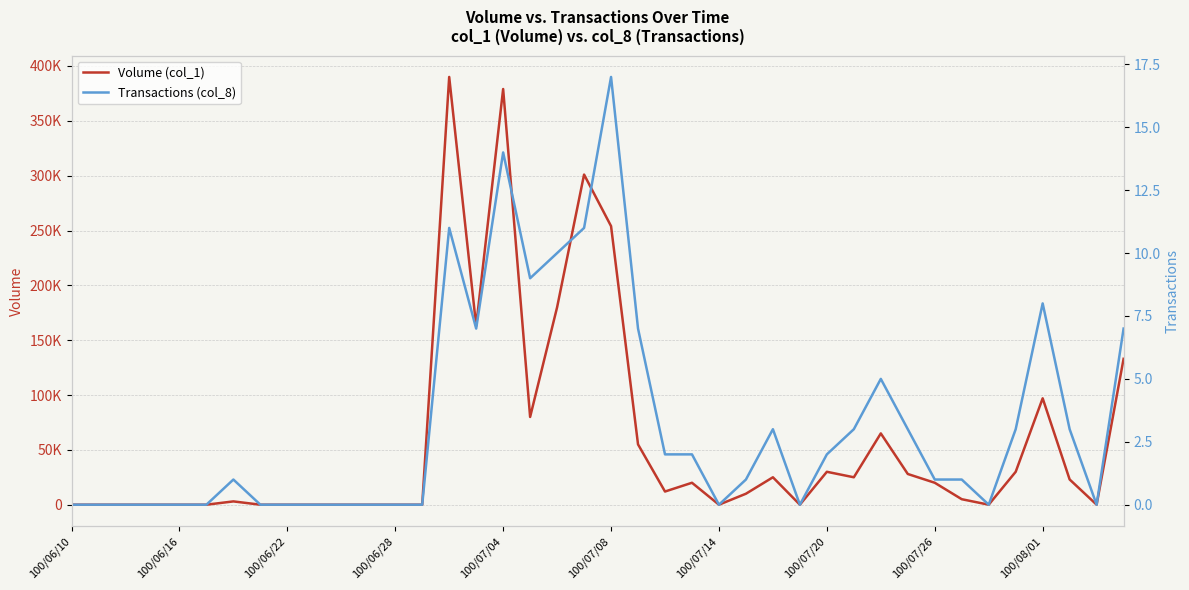

Reading left to right, list all the values displayed in this chart.

Volume (col_1): 0	0	0	0	0	0	3000	0	0	0	0	0	0	0	390000	163000	379000	80000	180000	301000	254000	55000	12000	20000	0	10000	25000	0	30000	25000	65000	28000	20000	5000	0	30000	97000	23000	0	133000
Transactions (col_8): 0	0	0	0	0	0	1	0	0	0	0	0	0	0	11	7	14	9	10	11	17	7	2	2	0	1	3	0	2	3	5	3	1	1	0	3	8	3	0	7